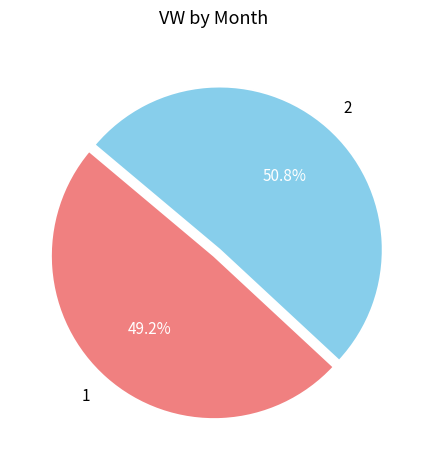

Is 1 the majority of the pie?

No